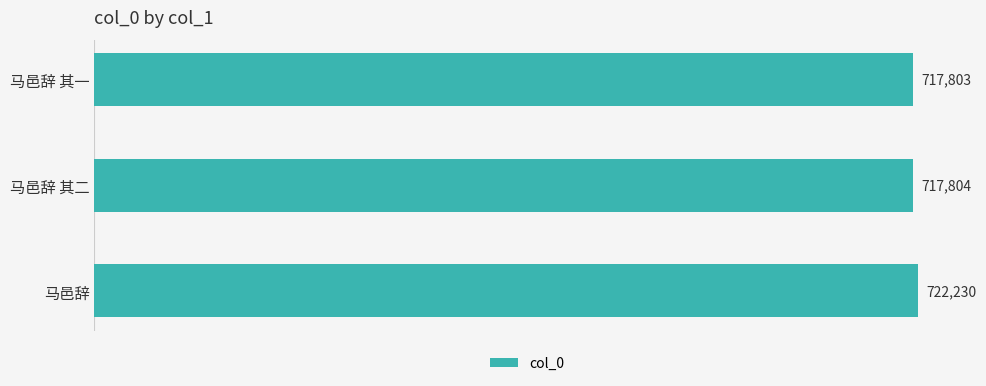

Which has a higher value, 马邑辞 or 马邑辞 其二?

马邑辞